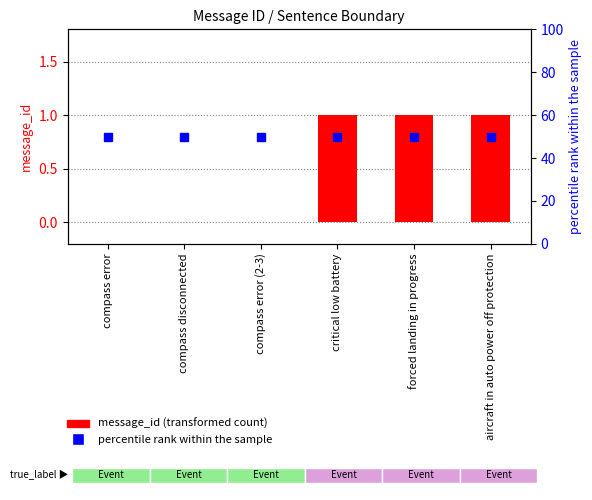

Reading left to right, transcribe all the data shown in this chart.

message_id (transformed count): compass error=0	compass disconnected=0	compass error (2-3)=0	critical low battery=1	forced landing in progress=1	aircraft in auto power off protection=1
percentile rank within the sample: compass error=50	compass disconnected=50	compass error (2-3)=50	critical low battery=50	forced landing in progress=50	aircraft in auto power off protection=50